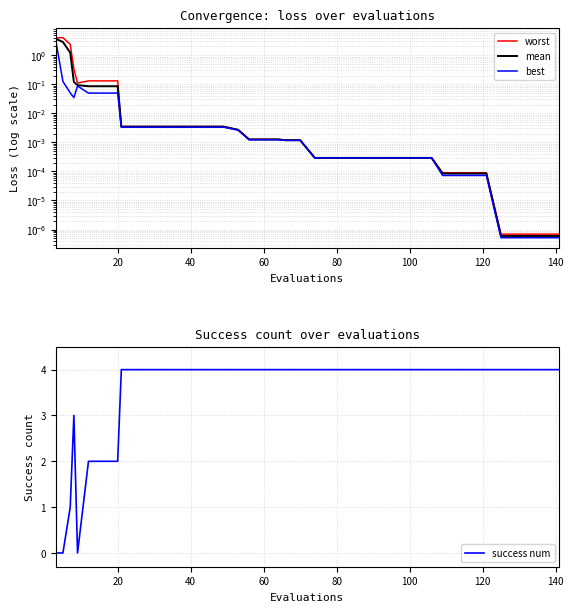

What are all the series names shown in the legend?

worst, mean, best, success num